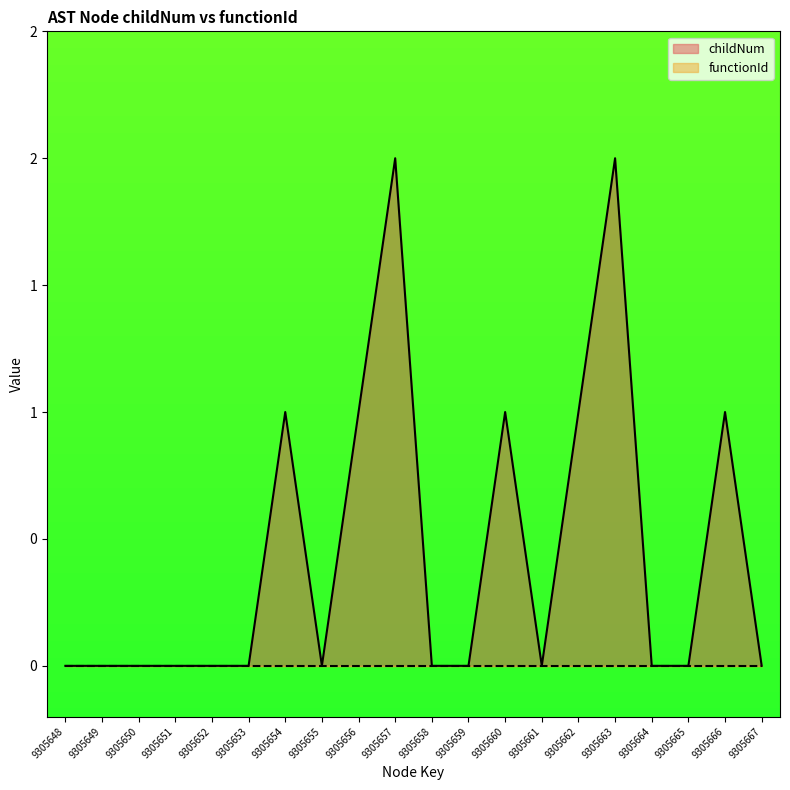

The value at 9305655 is -1. True or false?

False